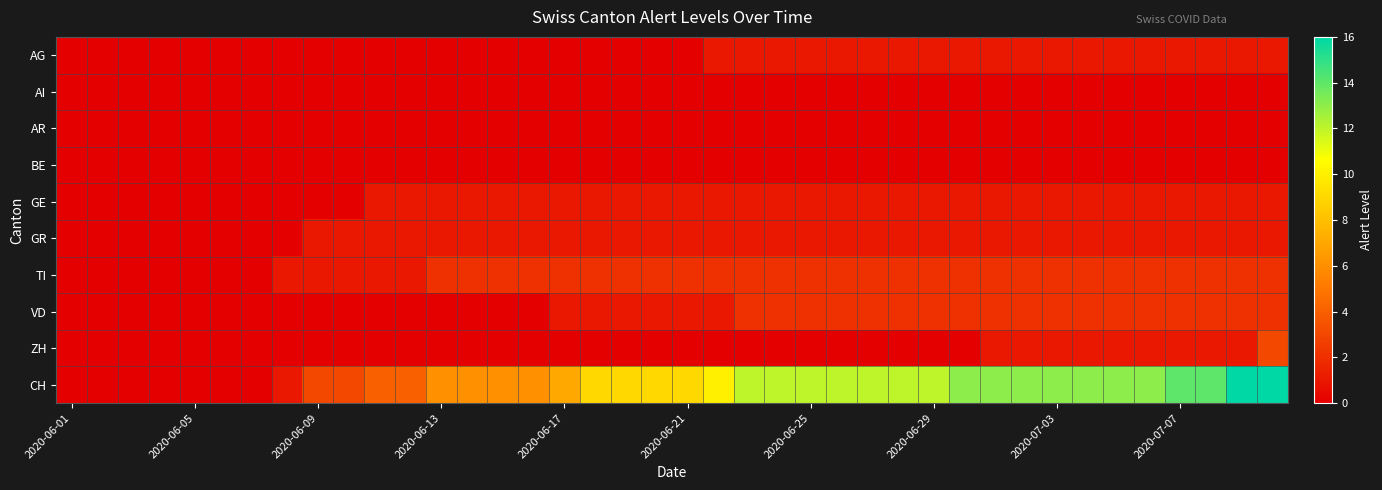

Reading right to left, extract all data points from this chart.

AG: 1	1	1	1	1	1	1	1	1	1	1	1	1	1	1	1	1	1	1	0	0	0	0	0	0	0	0	0	0	0	0	0	0	0	0	0	0	0	0	0
AI: 0	0	0	0	0	0	0	0	0	0	0	0	0	0	0	0	0	0	0	0	0	0	0	0	0	0	0	0	0	0	0	0	0	0	0	0	0	0	0	0
AR: 0	0	0	0	0	0	0	0	0	0	0	0	0	0	0	0	0	0	0	0	0	0	0	0	0	0	0	0	0	0	0	0	0	0	0	0	0	0	0	0
BE: 0	0	0	0	0	0	0	0	0	0	0	0	0	0	0	0	0	0	0	0	0	0	0	0	0	0	0	0	0	0	0	0	0	0	0	0	0	0	0	0
GE: 1	1	1	1	1	1	1	1	1	1	1	1	1	1	1	1	1	1	1	1	1	1	1	1	1	1	1	1	1	1	0	0	0	0	0	0	0	0	0	0
GR: 1	1	1	1	1	1	1	1	1	1	1	1	1	1	1	1	1	1	1	1	1	1	1	1	1	1	1	1	1	1	1	1	0	0	0	0	0	0	0	0
TI: 2	2	2	2	2	2	2	2	2	2	2	2	2	2	2	2	2	2	2	2	2	2	2	2	2	2	2	2	1	1	1	1	1	0	0	0	0	0	0	0
VD: 2	2	2	2	2	2	2	2	2	2	2	2	2	2	2	2	2	2	1	1	1	1	1	1	0	0	0	0	0	0	0	0	0	0	0	0	0	0	0	0
ZH: 3	1	1	1	1	1	1	1	1	1	0	0	0	0	0	0	0	0	0	0	0	0	0	0	0	0	0	0	0	0	0	0	0	0	0	0	0	0	0	0
CH: 16	16	14	14	13	13	13	13	13	13	13	12	12	12	12	12	12	12	10	9	9	9	9	7	6	6	6	6	4	4	3	3	1	0	0	0	0	0	0	0